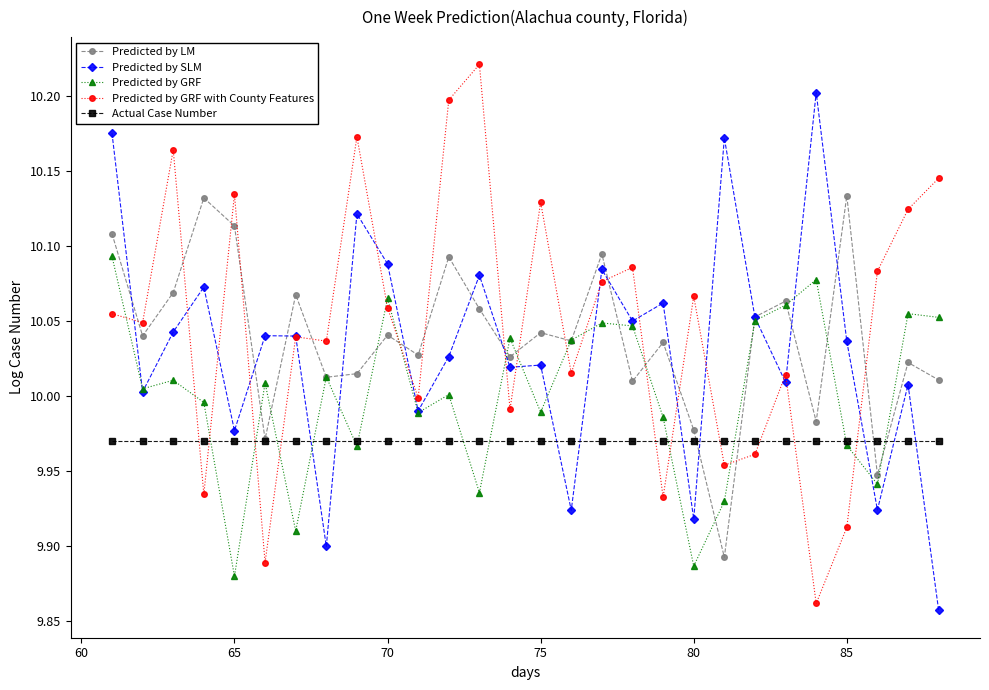

At how many categories does at least one series exceed 9?

28